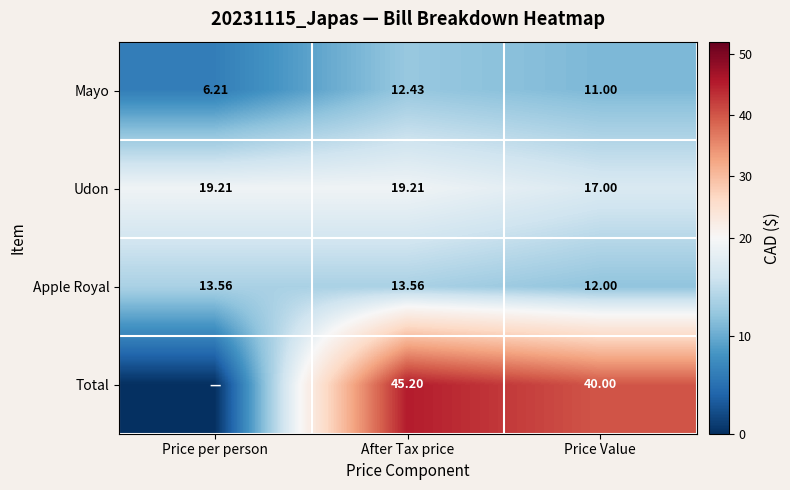

Where does the Apple Royal series first go above 13?

Price per person